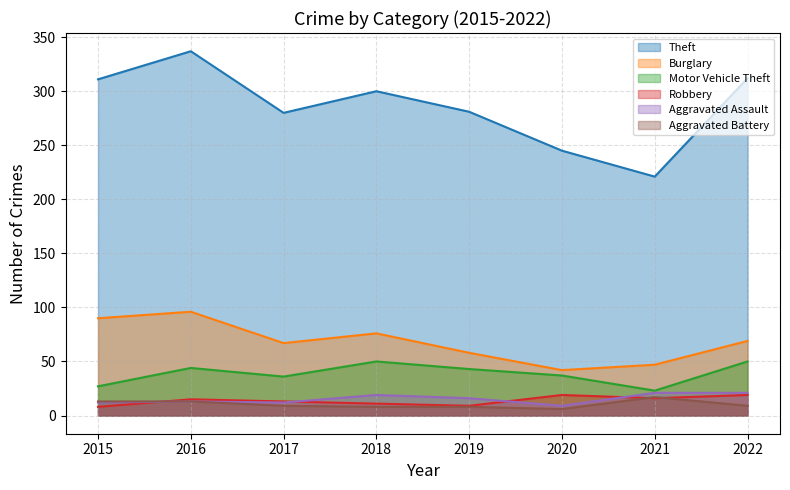

At how many categories does at least one series exceed 303?

3